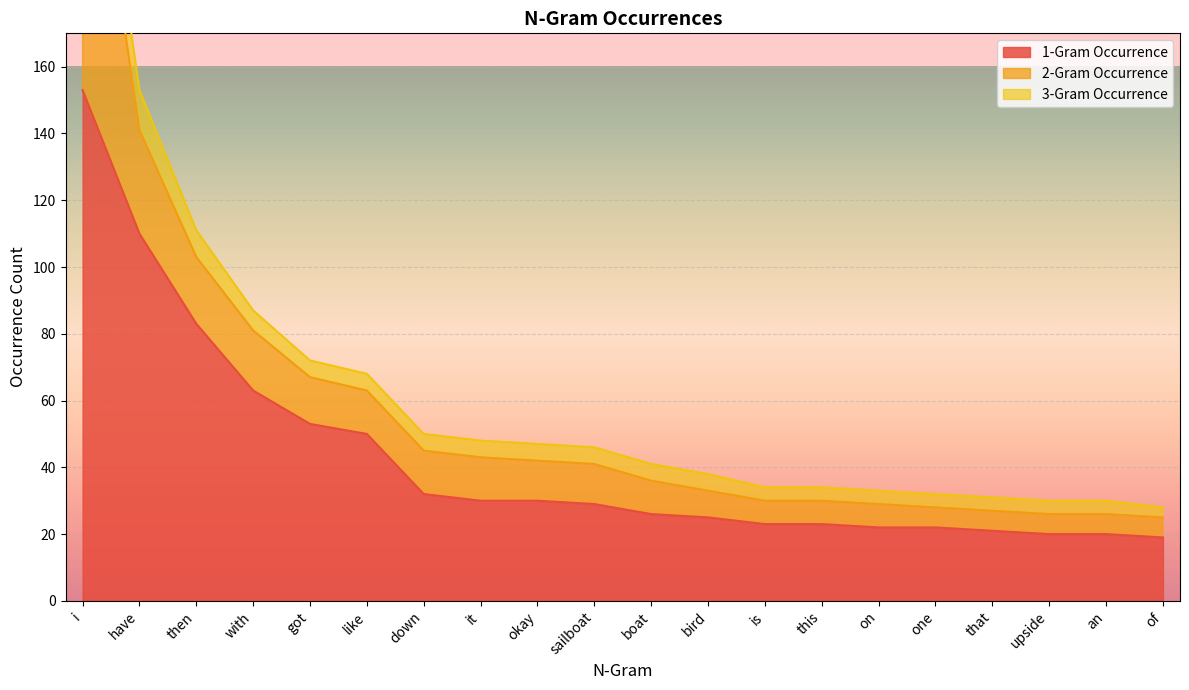

True or false: 3-Gram Occurrence has a value of 5 at this.

False